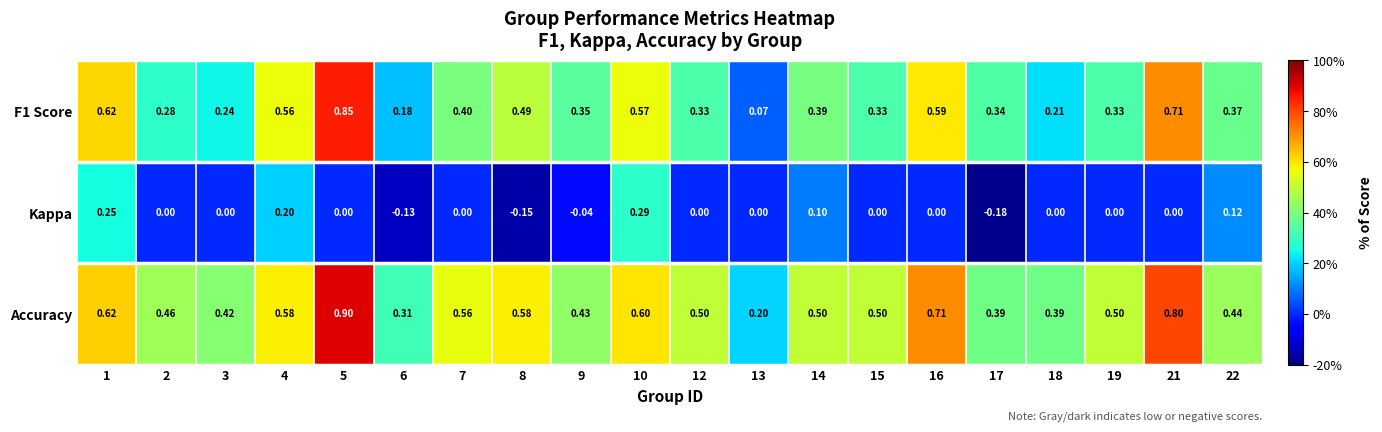

Is the value of Kappa at 16 greater than the value of F1 Score at 3?

No